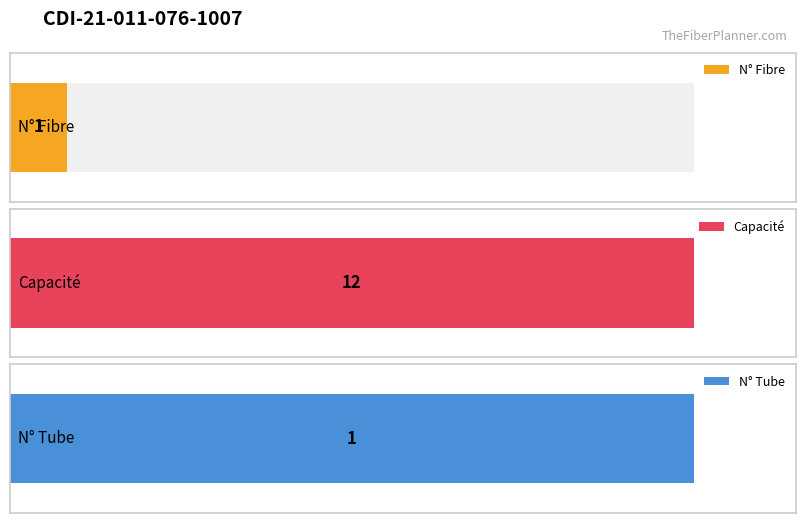

Which category has the lowest value across all series?

1